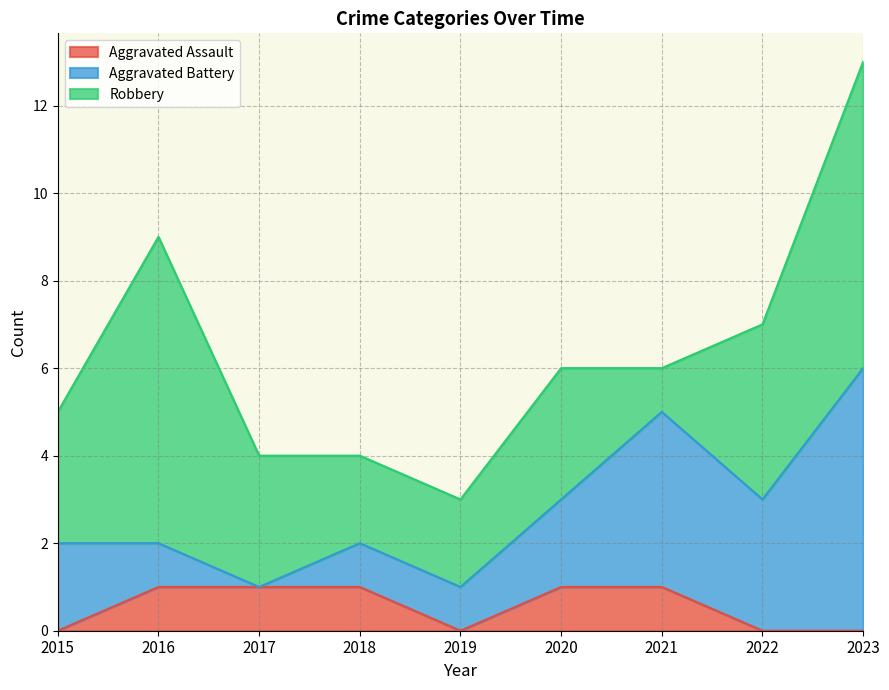

Rank the series by their average value, from lowest to highest.

Aggravated Assault, Aggravated Battery, Robbery